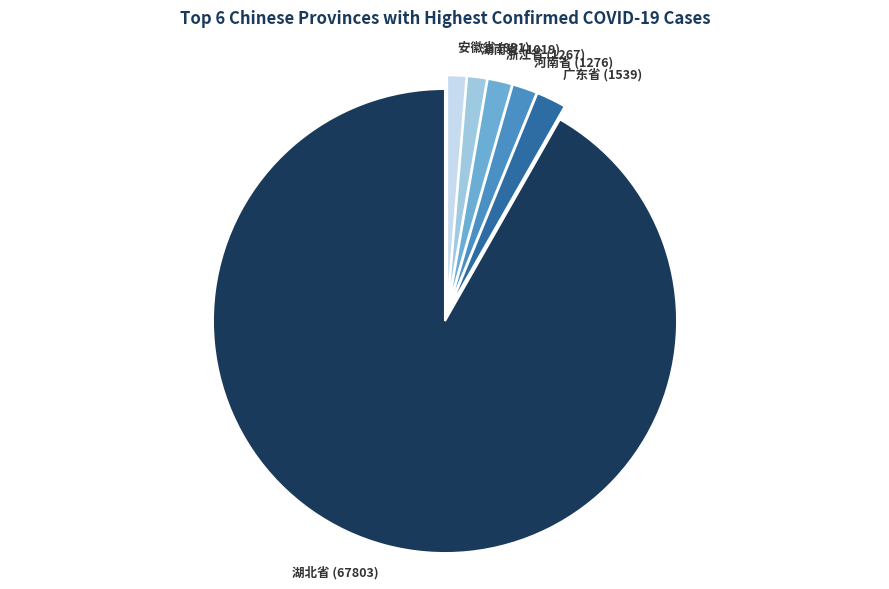

Is it true that 河南省 (1276) is 2% of the pie?

True